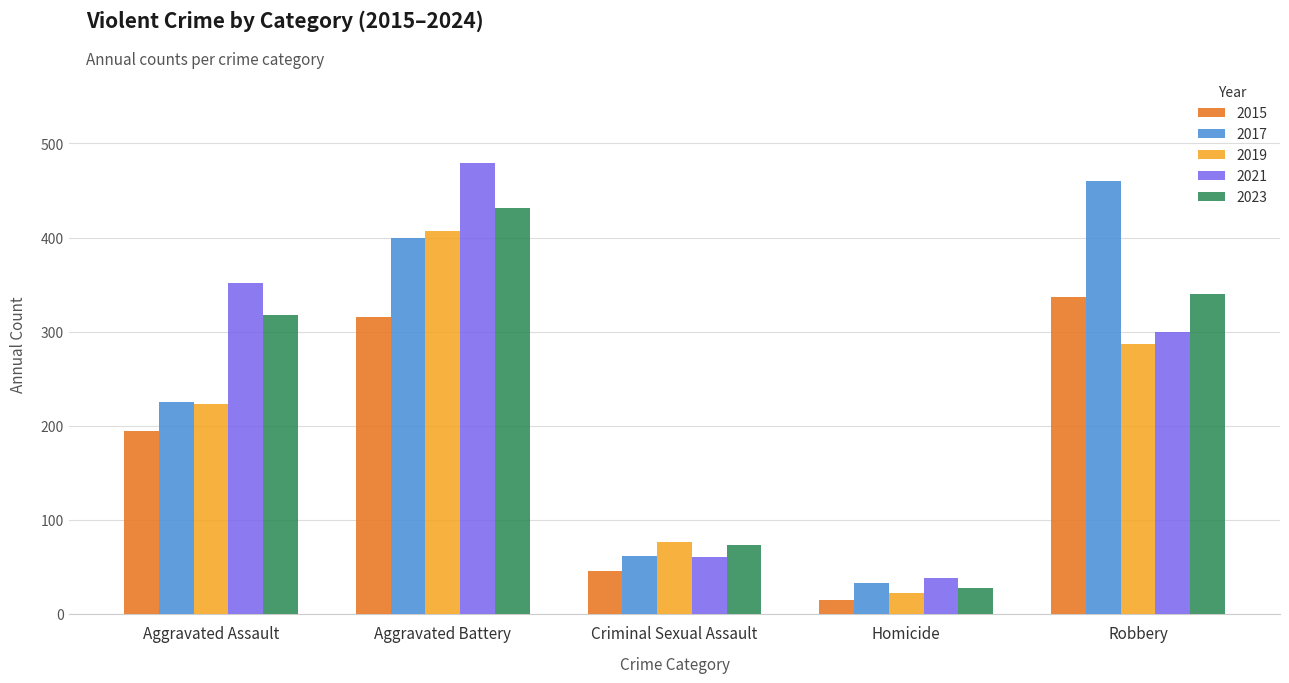

What is the maximum value shown in the chart?

479